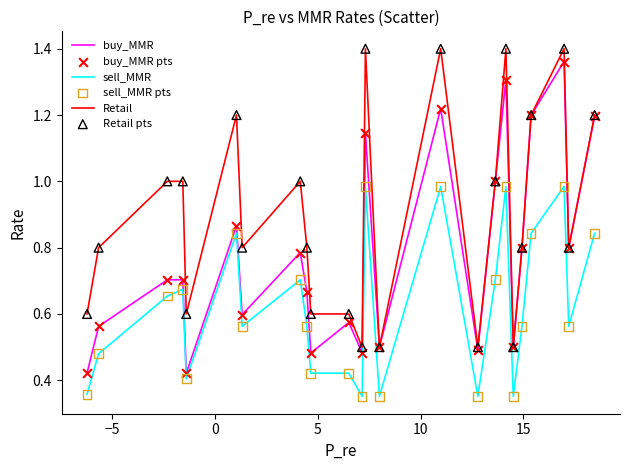

True or false: Retail and sell_MMR cross at least once.

False